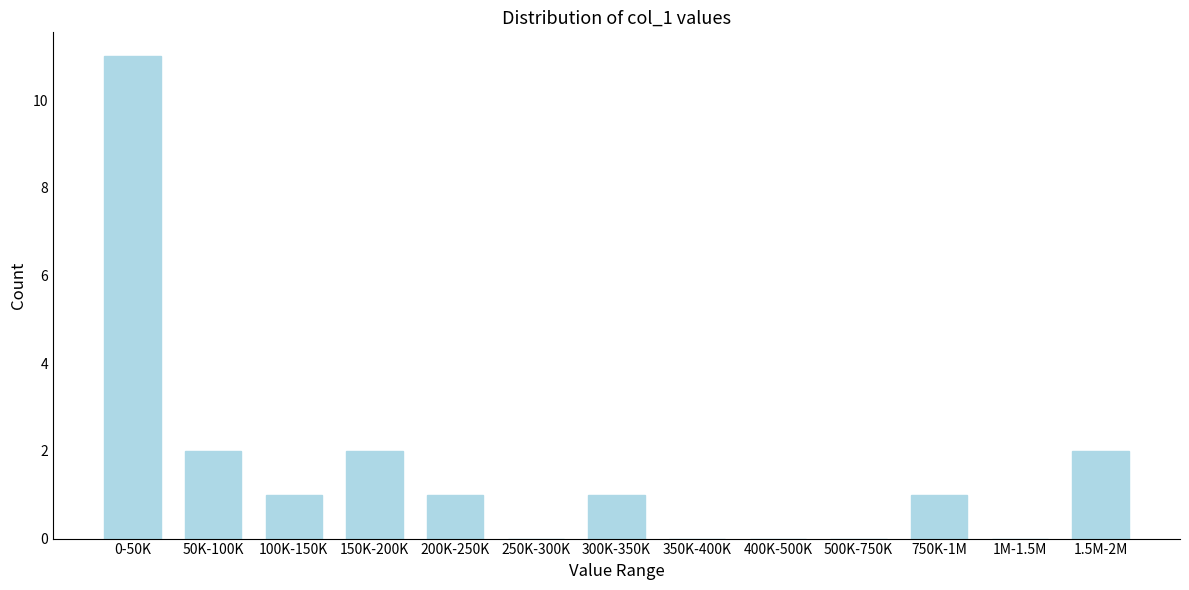

Reading right to left, what are all the values shown in this chart?

1.5M-2M=2	1M-1.5M=0	750K-1M=1	500K-750K=0	400K-500K=0	350K-400K=0	300K-350K=1	250K-300K=0	200K-250K=1	150K-200K=2	100K-150K=1	50K-100K=2	0-50K=11